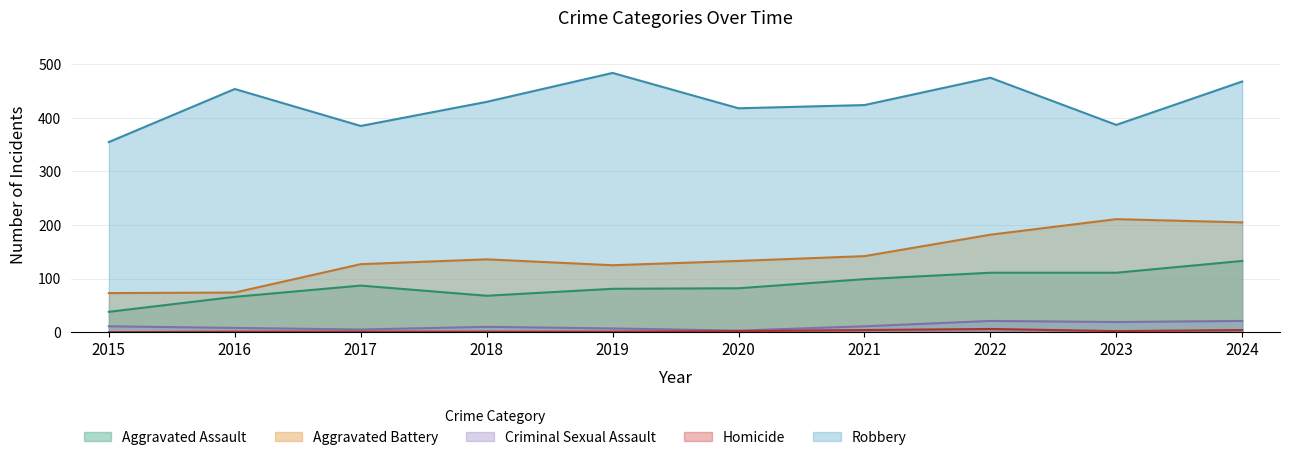

Reading right to left, what are all the values shown in this chart?

Aggravated Assault: 2024=133	2023=111	2022=111	2021=99	2020=82	2019=81	2018=68	2017=87	2016=66	2015=38
Aggravated Battery: 2024=205	2023=211	2022=182	2021=142	2020=133	2019=125	2018=136	2017=127	2016=74	2015=73
Criminal Sexual Assault: 2024=21	2023=19	2022=21	2021=11	2020=3	2019=7	2018=10	2017=5	2016=8	2015=11
Homicide: 2024=4	2023=2	2022=6	2021=4	2020=2	2019=1	2018=1	2017=1	2016=1	2015=0
Robbery: 2024=468	2023=387	2022=475	2021=424	2020=418	2019=484	2018=430	2017=385	2016=454	2015=355